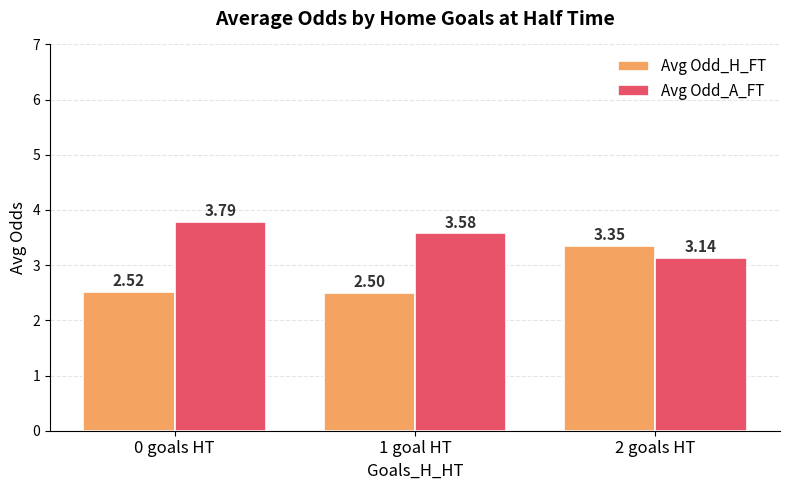

What is the value of the Avg Odd_A_FT bar at the 1st from the left?

3.8